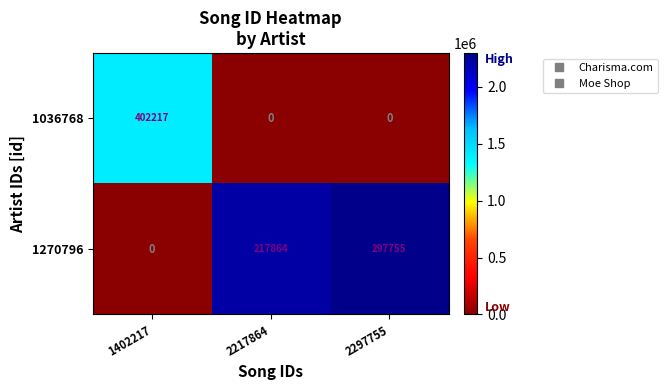

The value of 1270796 at 2217864 is 217864. True or false?

True